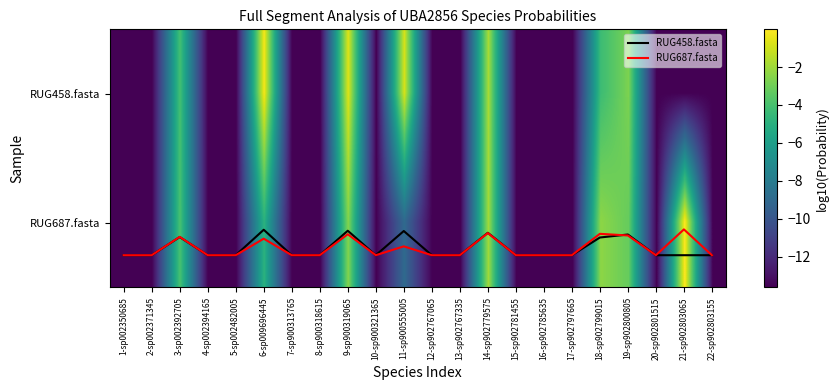

At which label is RUG687.fasta closest to 1?

21-sp902803065